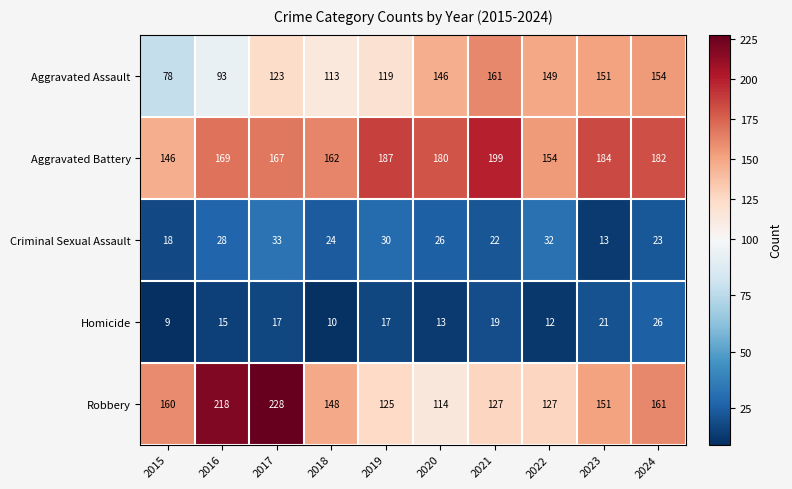

At which category does the chart reach its minimum across all series?

2015